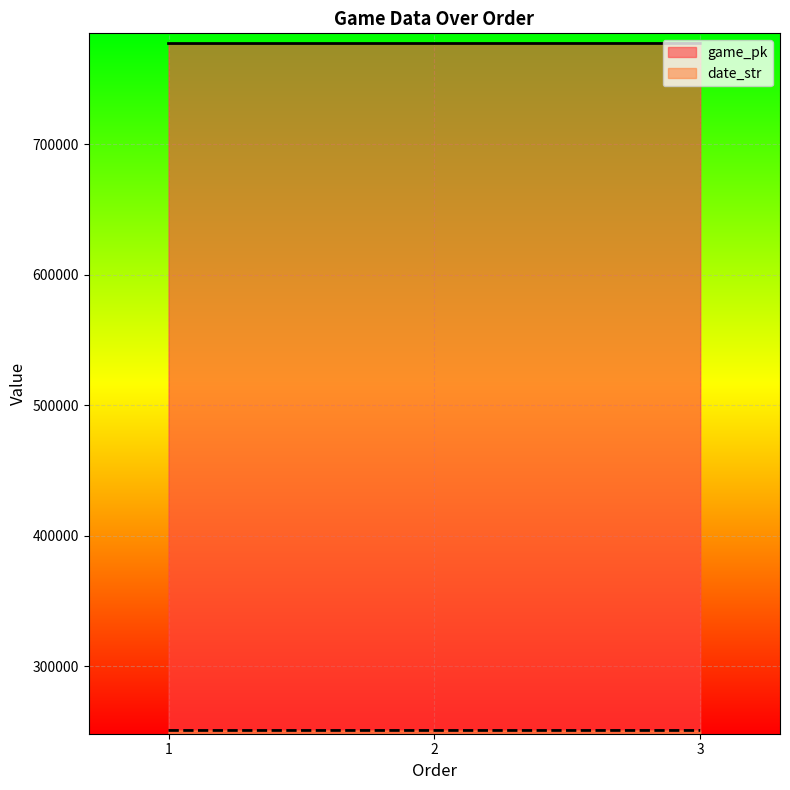

The game_pk series shows 347454 at 1. True or false?

False